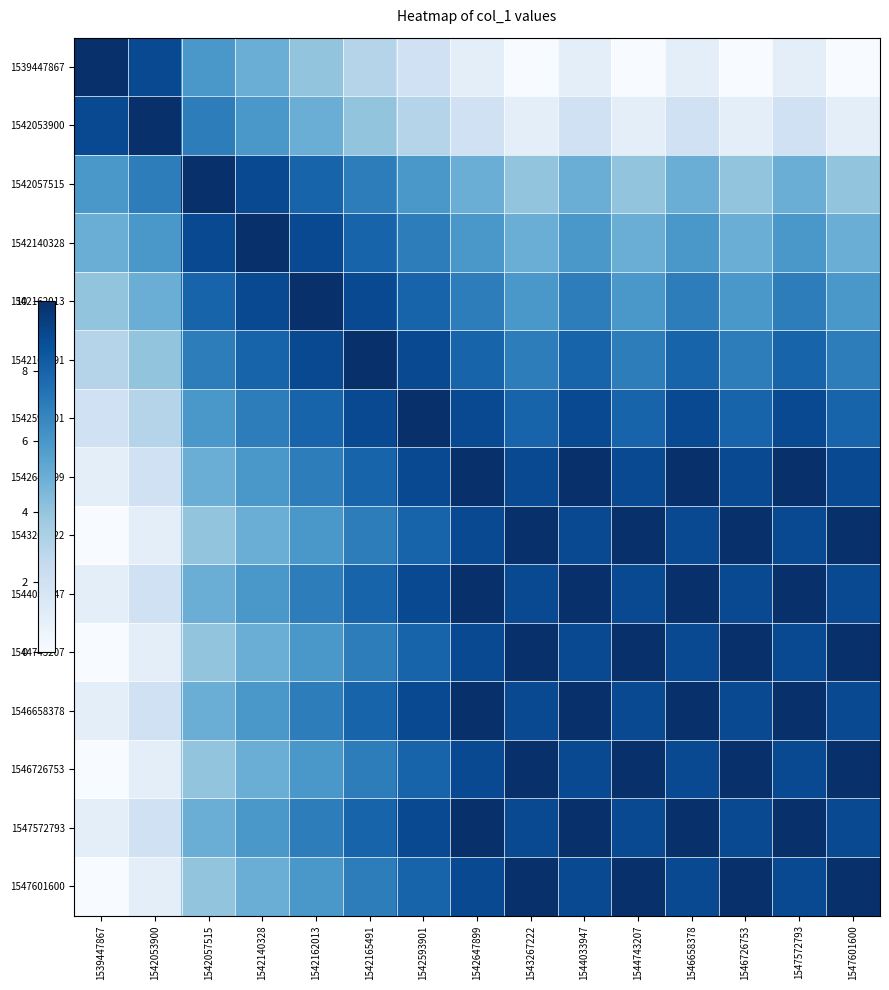

Reading right to left, extract all data points from this chart.

1539447867: 1547601600=0	1547572793=1	1546726753=0	1546658378=1	1544743207=0	1544033947=1	1543267222=0	1542647899=1	1542593901=2	1542165491=3	1542162013=4	1542140328=5	1542057515=6	1542053900=9	1539447867=10
1542053900: 1547601600=1	1547572793=2	1546726753=1	1546658378=2	1544743207=1	1544033947=2	1543267222=1	1542647899=2	1542593901=3	1542165491=4	1542162013=5	1542140328=6	1542057515=7	1542053900=10	1539447867=9
1542057515: 1547601600=4	1547572793=5	1546726753=4	1546658378=5	1544743207=4	1544033947=5	1543267222=4	1542647899=5	1542593901=6	1542165491=7	1542162013=8	1542140328=9	1542057515=10	1542053900=7	1539447867=6
1542140328: 1547601600=5	1547572793=6	1546726753=5	1546658378=6	1544743207=5	1544033947=6	1543267222=5	1542647899=6	1542593901=7	1542165491=8	1542162013=9	1542140328=10	1542057515=9	1542053900=6	1539447867=5
1542162013: 1547601600=6	1547572793=7	1546726753=6	1546658378=7	1544743207=6	1544033947=7	1543267222=6	1542647899=7	1542593901=8	1542165491=9	1542162013=10	1542140328=9	1542057515=8	1542053900=5	1539447867=4
1542165491: 1547601600=7	1547572793=8	1546726753=7	1546658378=8	1544743207=7	1544033947=8	1543267222=7	1542647899=8	1542593901=9	1542165491=10	1542162013=9	1542140328=8	1542057515=7	1542053900=4	1539447867=3
1542593901: 1547601600=8	1547572793=9	1546726753=8	1546658378=9	1544743207=8	1544033947=9	1543267222=8	1542647899=9	1542593901=10	1542165491=9	1542162013=8	1542140328=7	1542057515=6	1542053900=3	1539447867=2
1542647899: 1547601600=9	1547572793=10	1546726753=9	1546658378=10	1544743207=9	1544033947=10	1543267222=9	1542647899=10	1542593901=9	1542165491=8	1542162013=7	1542140328=6	1542057515=5	1542053900=2	1539447867=1
1543267222: 1547601600=10	1547572793=9	1546726753=10	1546658378=9	1544743207=10	1544033947=9	1543267222=10	1542647899=9	1542593901=8	1542165491=7	1542162013=6	1542140328=5	1542057515=4	1542053900=1	1539447867=0
1544033947: 1547601600=9	1547572793=10	1546726753=9	1546658378=10	1544743207=9	1544033947=10	1543267222=9	1542647899=10	1542593901=9	1542165491=8	1542162013=7	1542140328=6	1542057515=5	1542053900=2	1539447867=1
1544743207: 1547601600=10	1547572793=9	1546726753=10	1546658378=9	1544743207=10	1544033947=9	1543267222=10	1542647899=9	1542593901=8	1542165491=7	1542162013=6	1542140328=5	1542057515=4	1542053900=1	1539447867=0
1546658378: 1547601600=9	1547572793=10	1546726753=9	1546658378=10	1544743207=9	1544033947=10	1543267222=9	1542647899=10	1542593901=9	1542165491=8	1542162013=7	1542140328=6	1542057515=5	1542053900=2	1539447867=1
1546726753: 1547601600=10	1547572793=9	1546726753=10	1546658378=9	1544743207=10	1544033947=9	1543267222=10	1542647899=9	1542593901=8	1542165491=7	1542162013=6	1542140328=5	1542057515=4	1542053900=1	1539447867=0
1547572793: 1547601600=9	1547572793=10	1546726753=9	1546658378=10	1544743207=9	1544033947=10	1543267222=9	1542647899=10	1542593901=9	1542165491=8	1542162013=7	1542140328=6	1542057515=5	1542053900=2	1539447867=1
1547601600: 1547601600=10	1547572793=9	1546726753=10	1546658378=9	1544743207=10	1544033947=9	1543267222=10	1542647899=9	1542593901=8	1542165491=7	1542162013=6	1542140328=5	1542057515=4	1542053900=1	1539447867=0